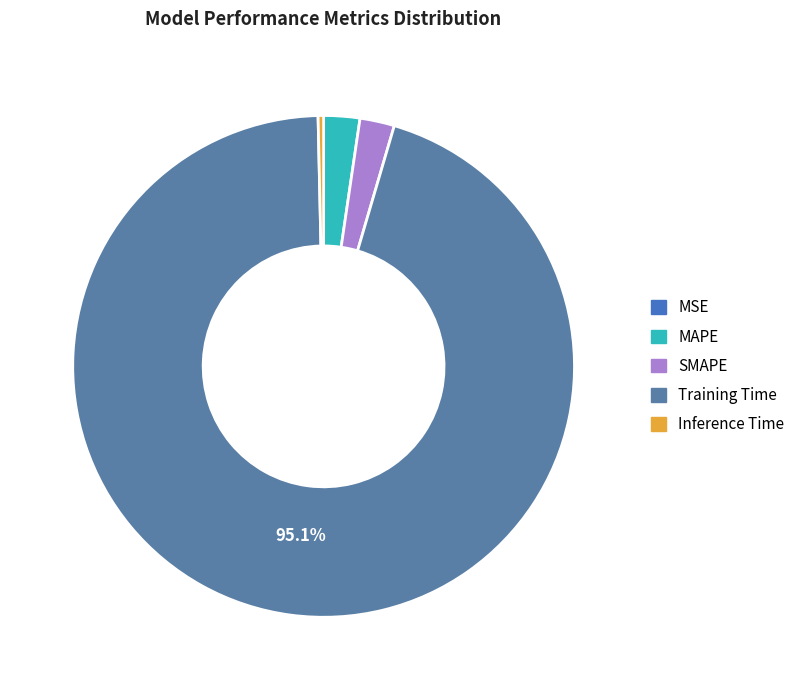

What is the largest slice in the pie chart?

Training Time